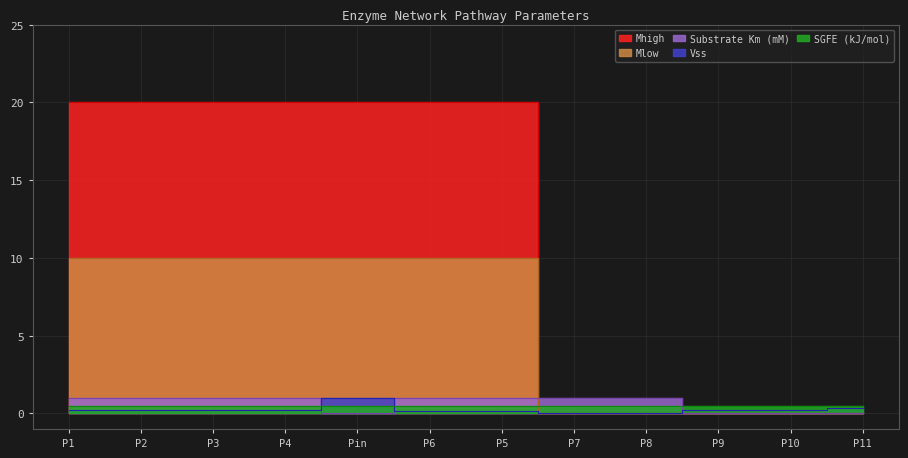

True or false: Mhigh has a value of 0.0 at P9.

True